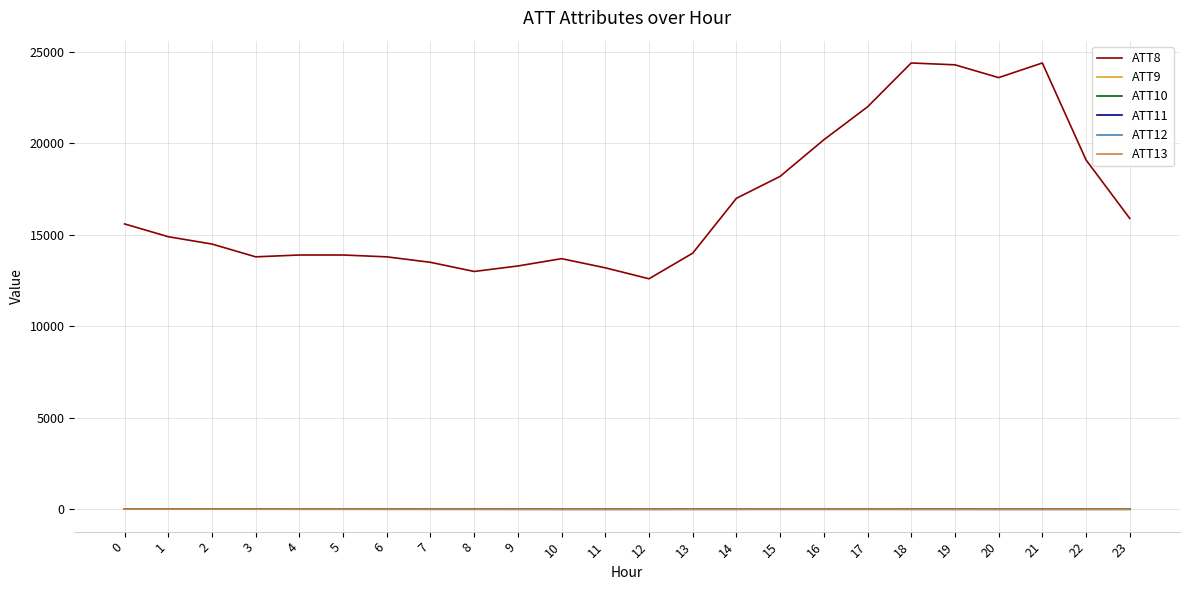

Which series has the largest total across all categories?

ATT8